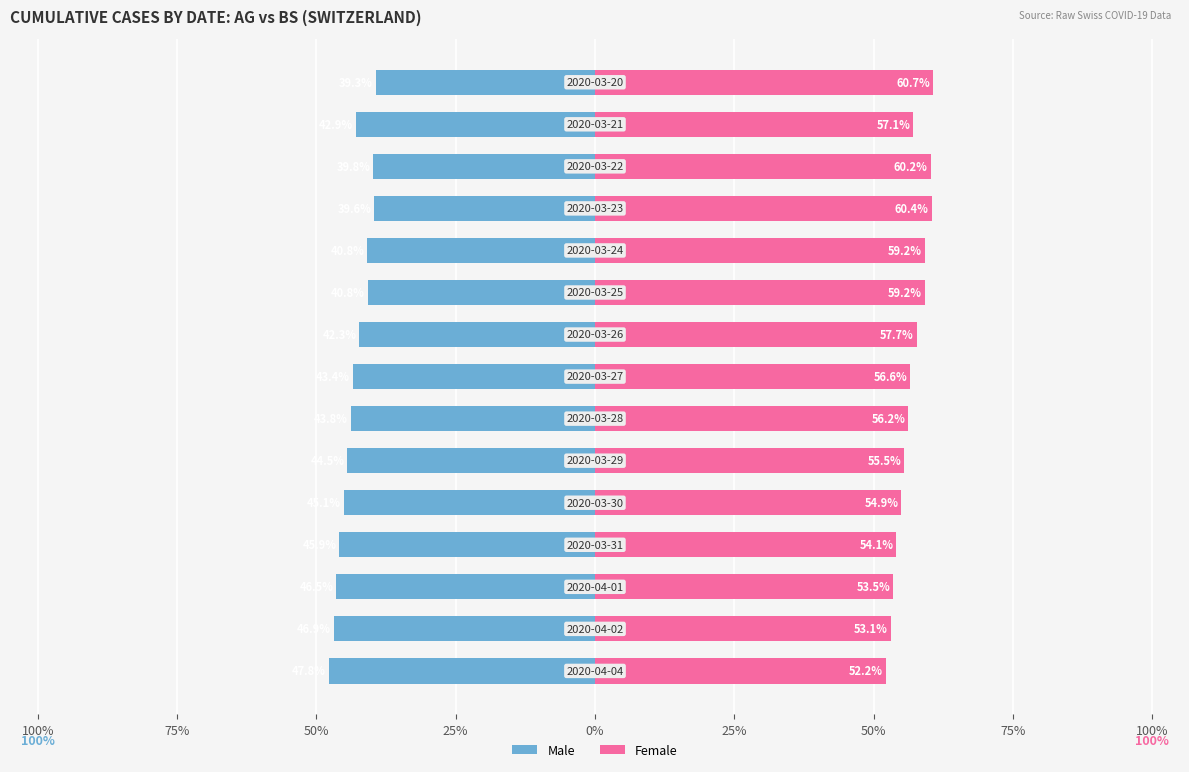

At 12, list the series in order from largest to smallest.

Female, Male